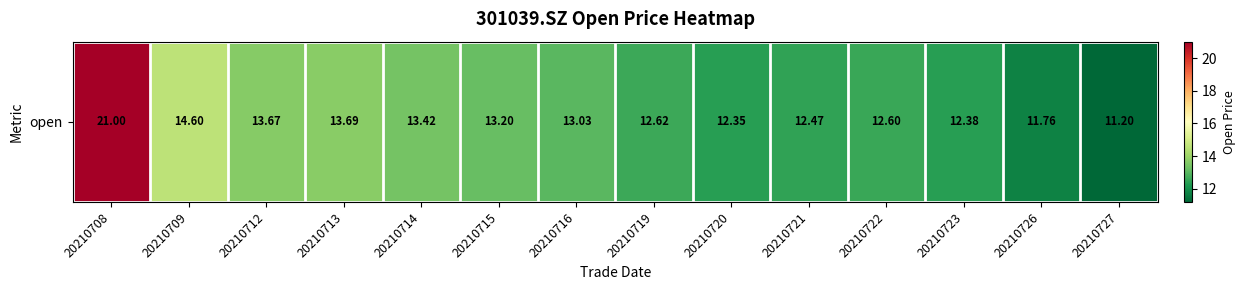

What is the sum of the values at 20210727 and 20210722?

23.8